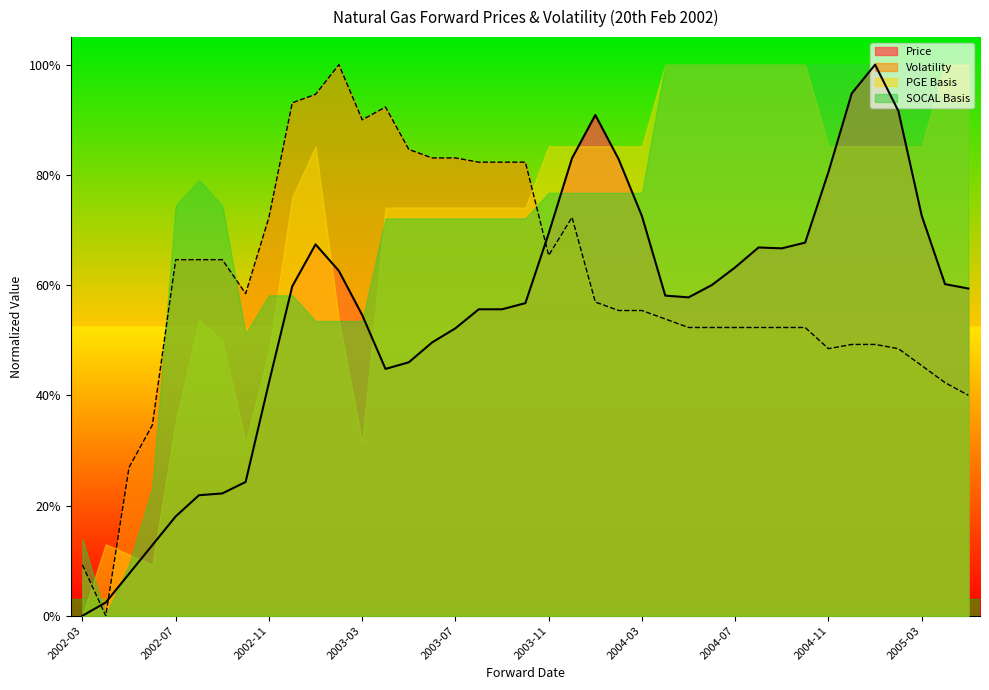

At which category does Volatility reach its first local peak?

2003-02